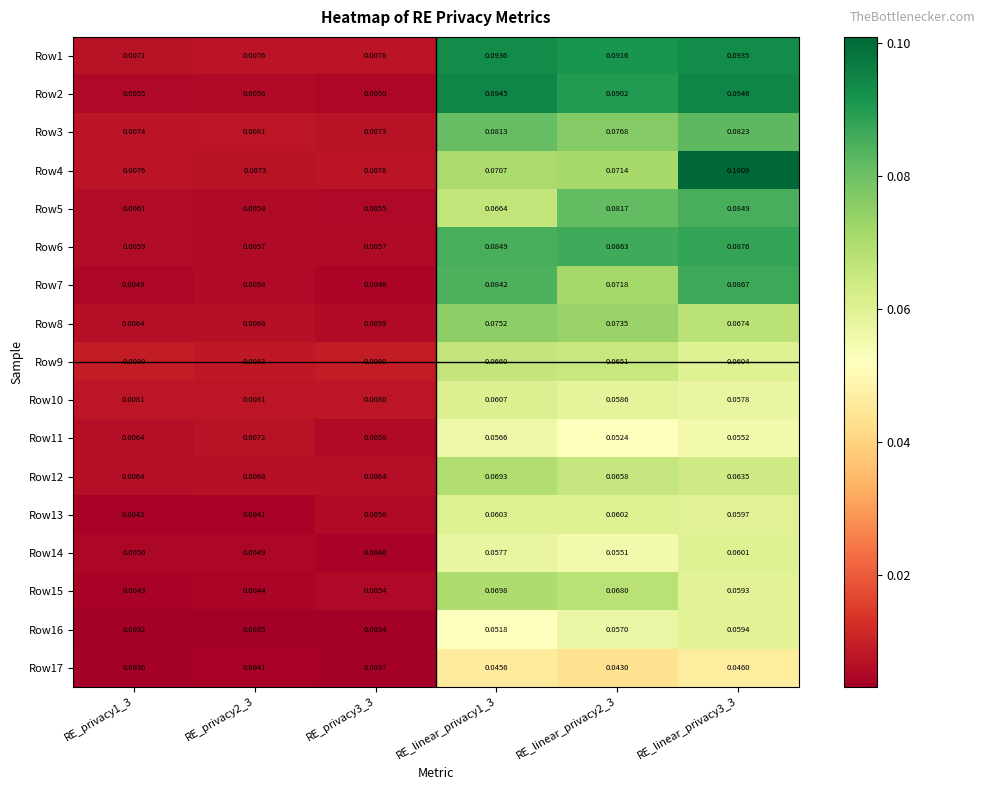

Which series has the largest range (max minus min)?

Row4